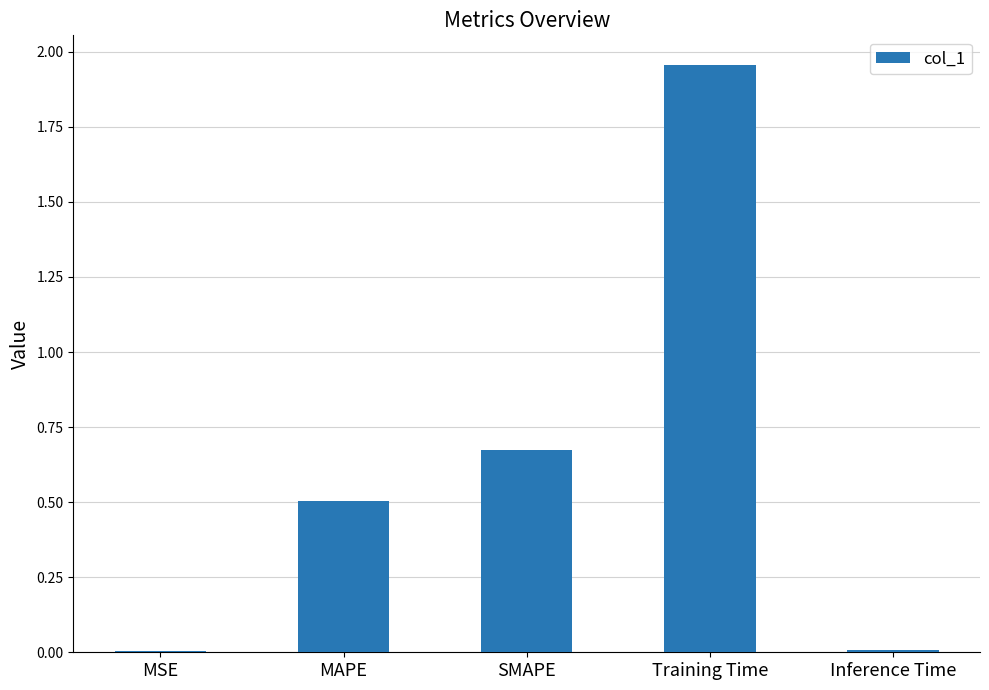

Which label corresponds to the largest value in the chart?

Training Time